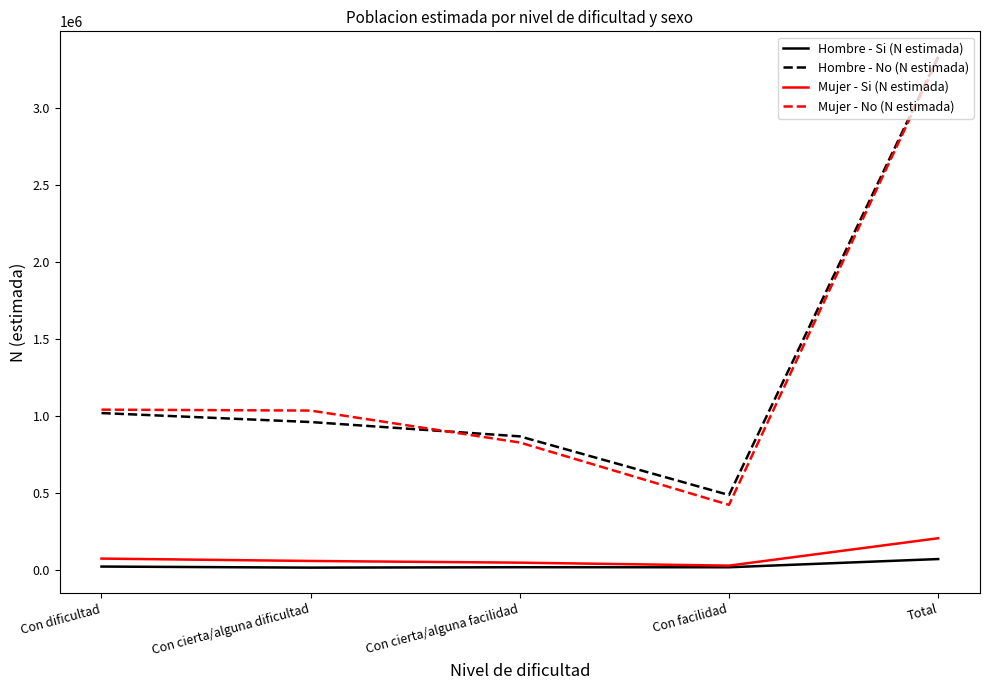

True or false: Mujer - No (N estimada) and Mujer - Si (N estimada) intersect in this chart.

False